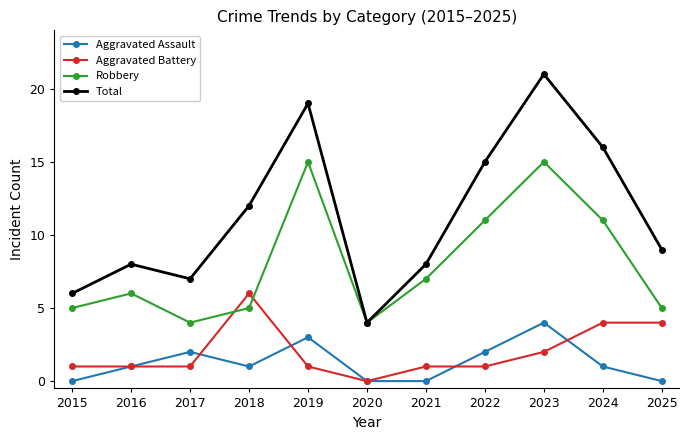

How many categories are shown in the chart?

11